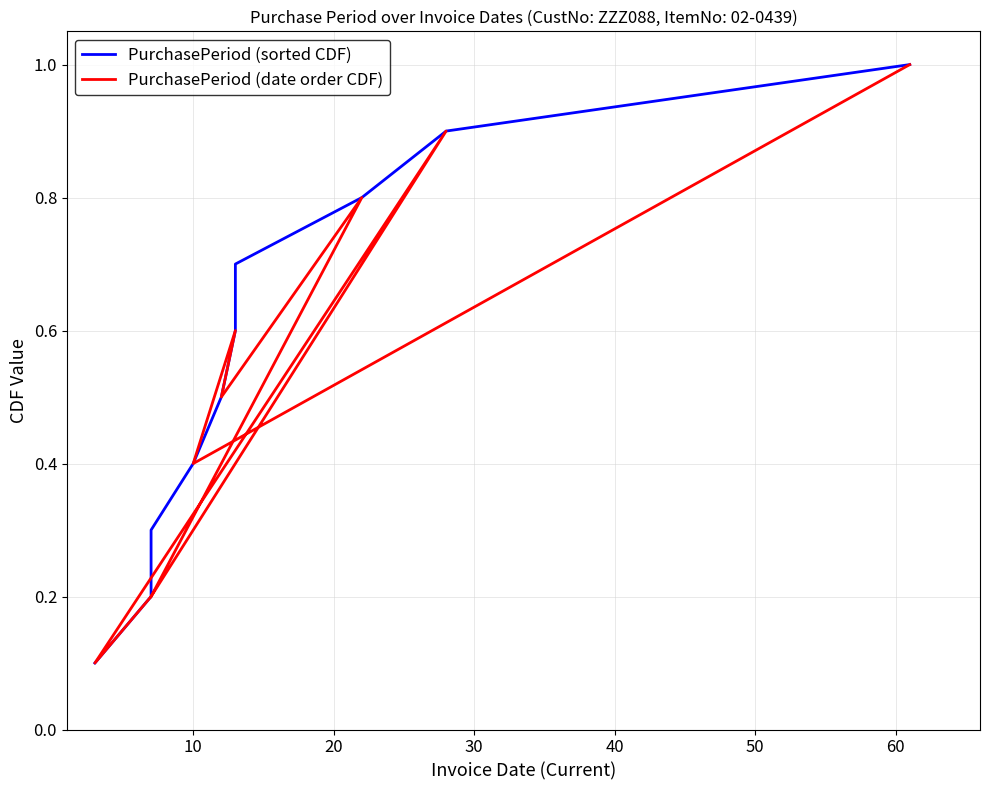

Where do PurchasePeriod (date order CDF) and PurchasePeriod (sorted CDF) first cross each other?

10 and 20